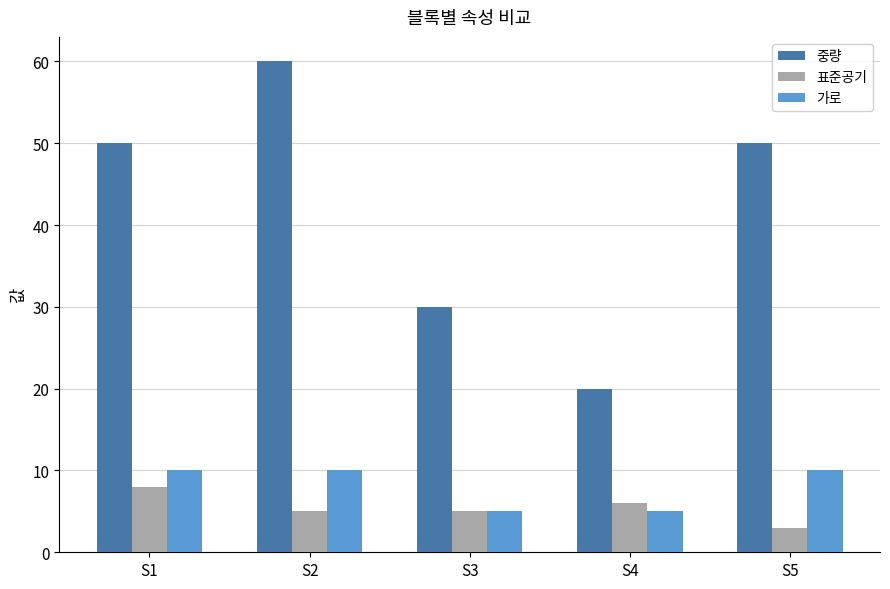

Read the 표준공기 value at S2.

5